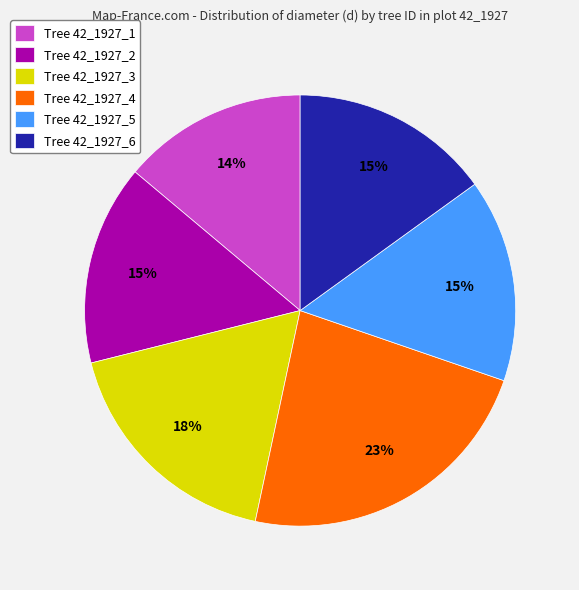

Is it true that Tree 42_1927_5 is 10% of the pie?

False